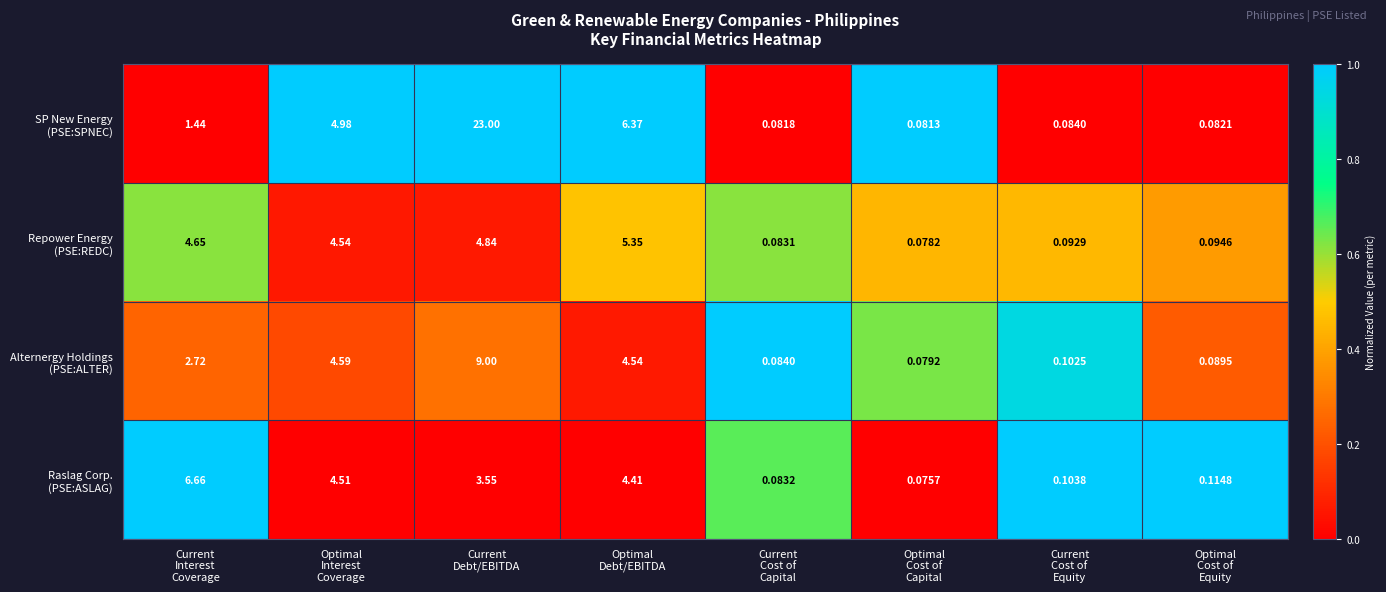

Count the number of data series in this chart.

4